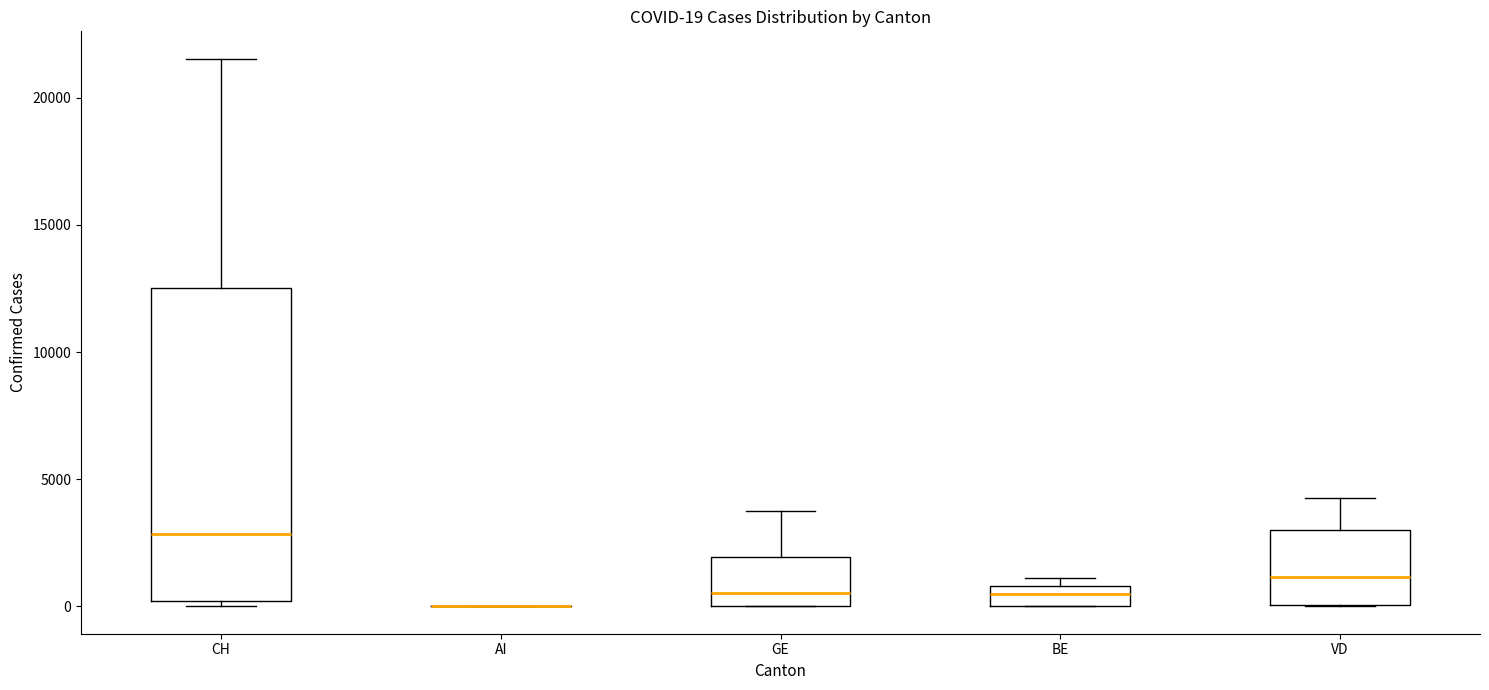

Which box is the tallest, from its lower edge to its upper edge?

CH